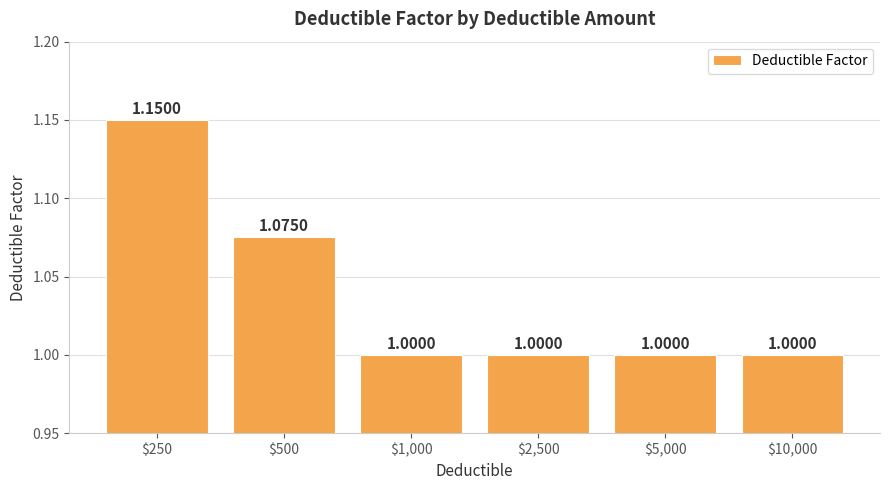

What is the average value?

1.0